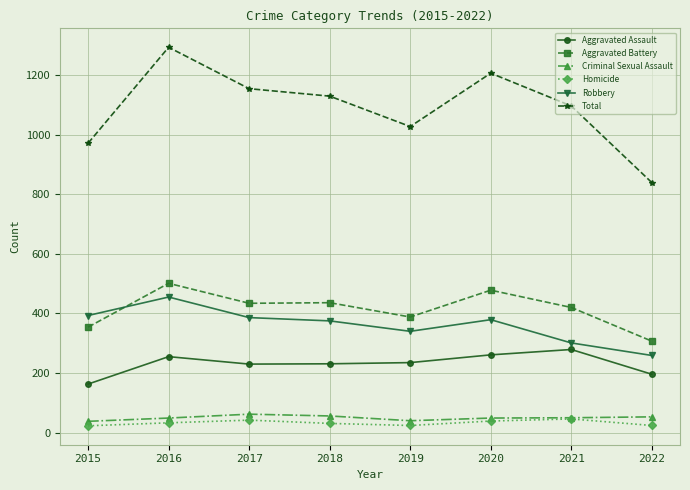

Which series ends up on top after the final intersection of Robbery and Aggravated Battery?

Aggravated Battery